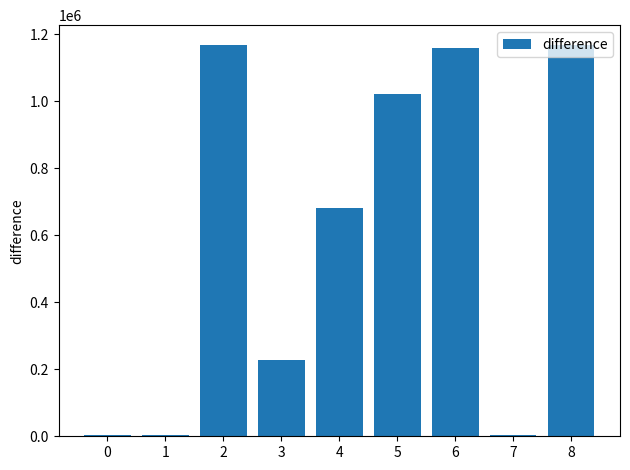

What is the value of the 9th bar from the left?

1168092